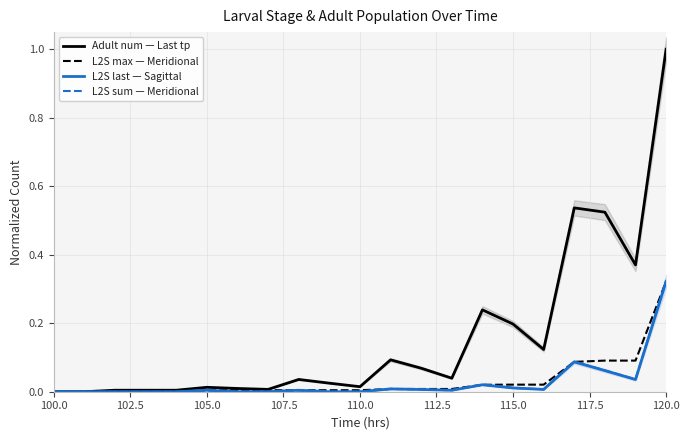

True or false: L2S sum — Meridional and L2S max — Meridional cross at least once.

True